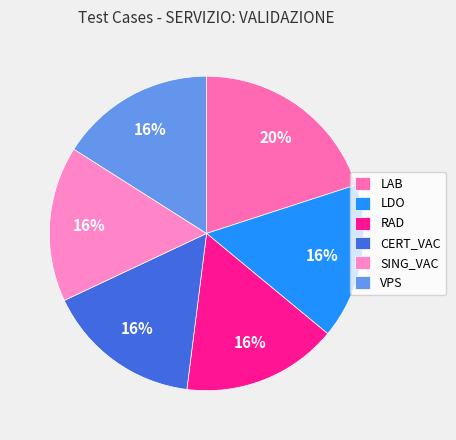

Count the number of slices in the pie.

6